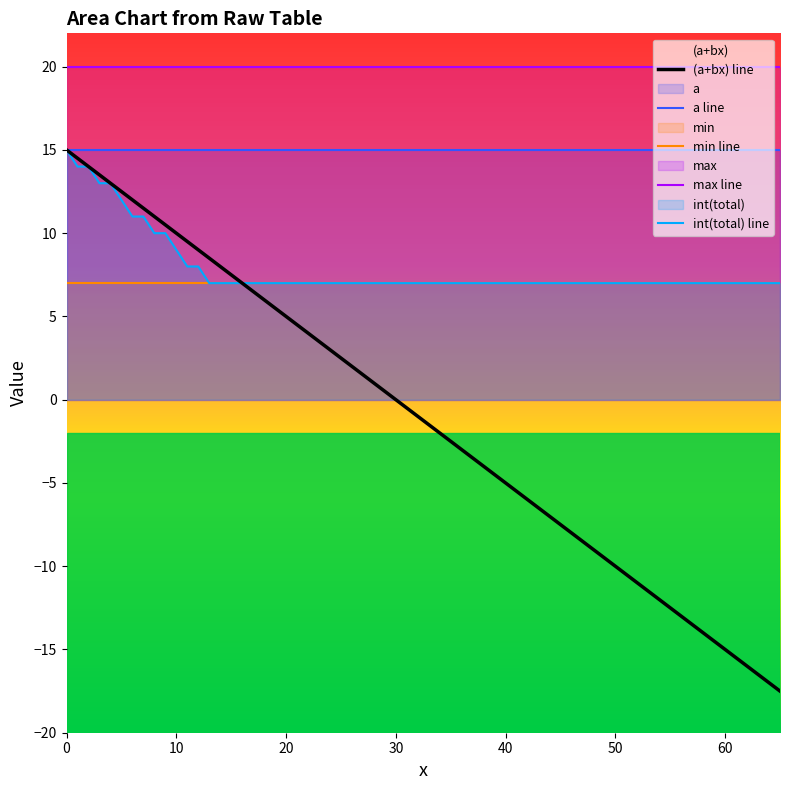

What is the sum of the max line values at 24 and 21?

40.0